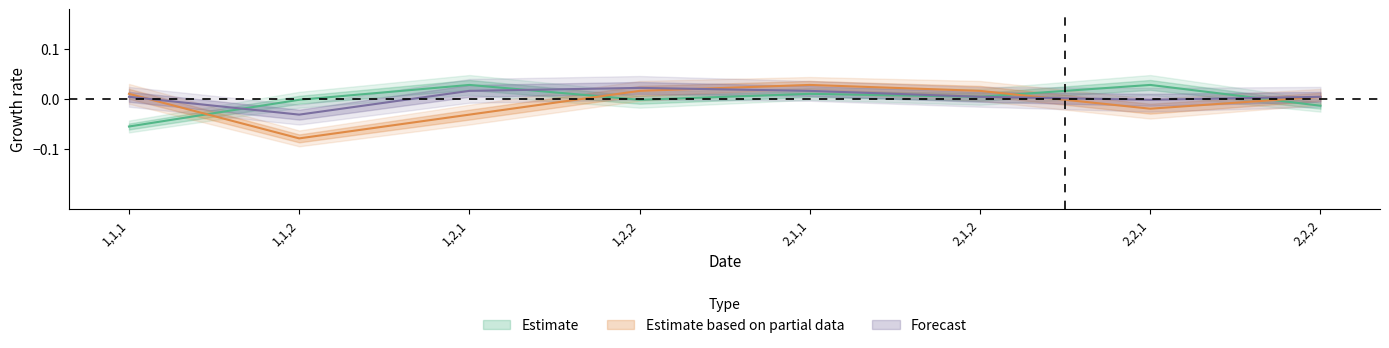

In Estimate, how many points are higher than both neighbors (excluding endpoints)?

3